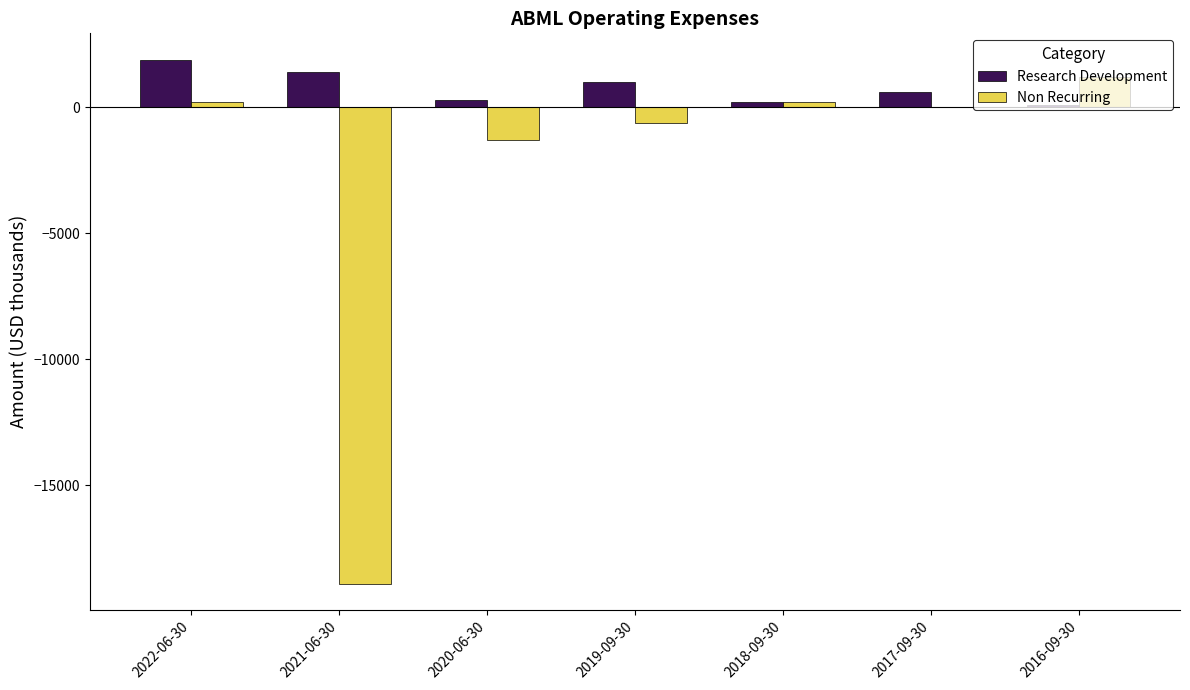

Reading left to right, extract all data points from this chart.

Research Development: 1900	1400	300	1000	200	600	100
Non Recurring: 200	-18900	-1300	-600	200	0	1200